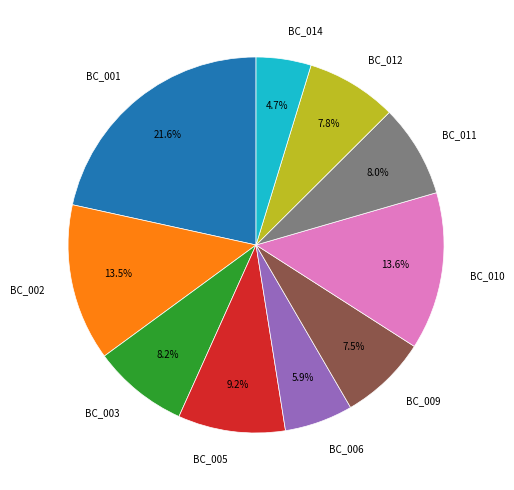

Is there a majority slice in this chart?

No